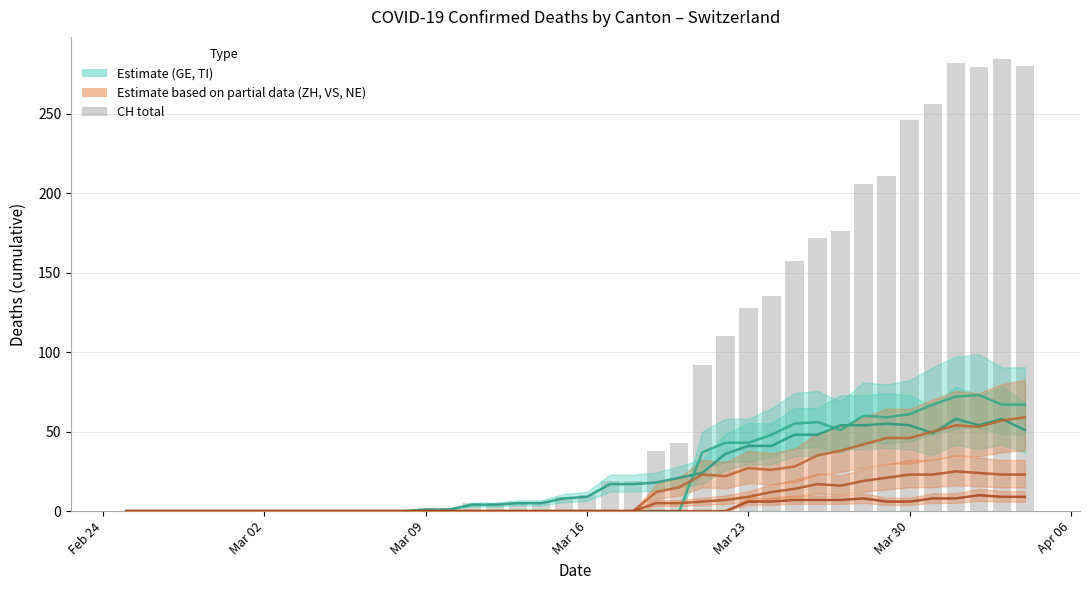

At how many categories does at least one series exceed 251?

5